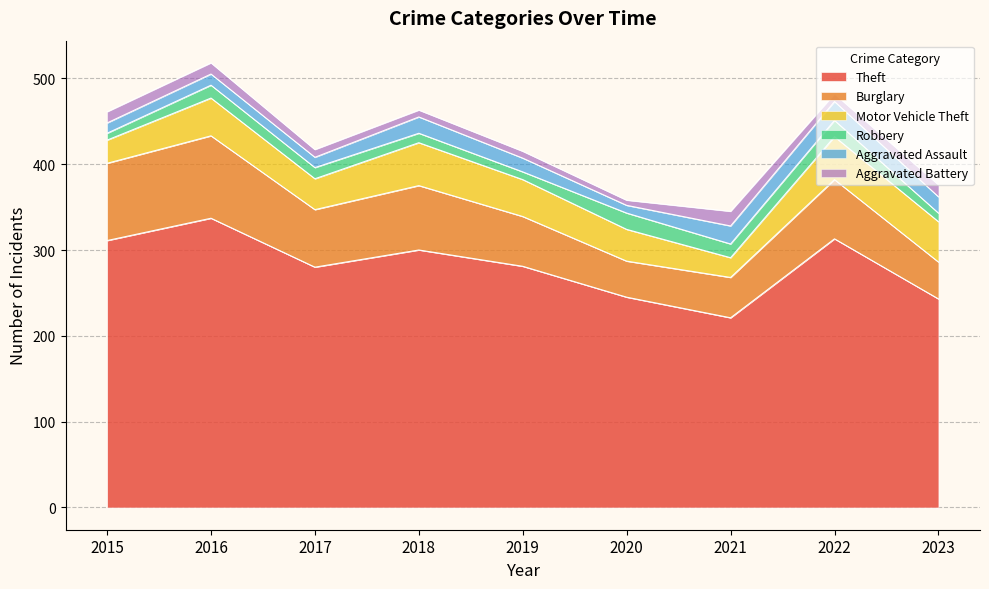

How many distinct data groups are displayed?

6